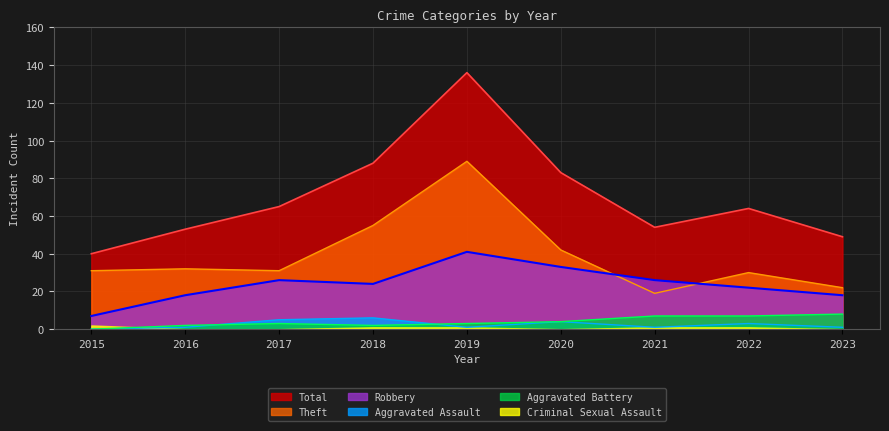

Which has a higher value, 2017 or 2023?

2017